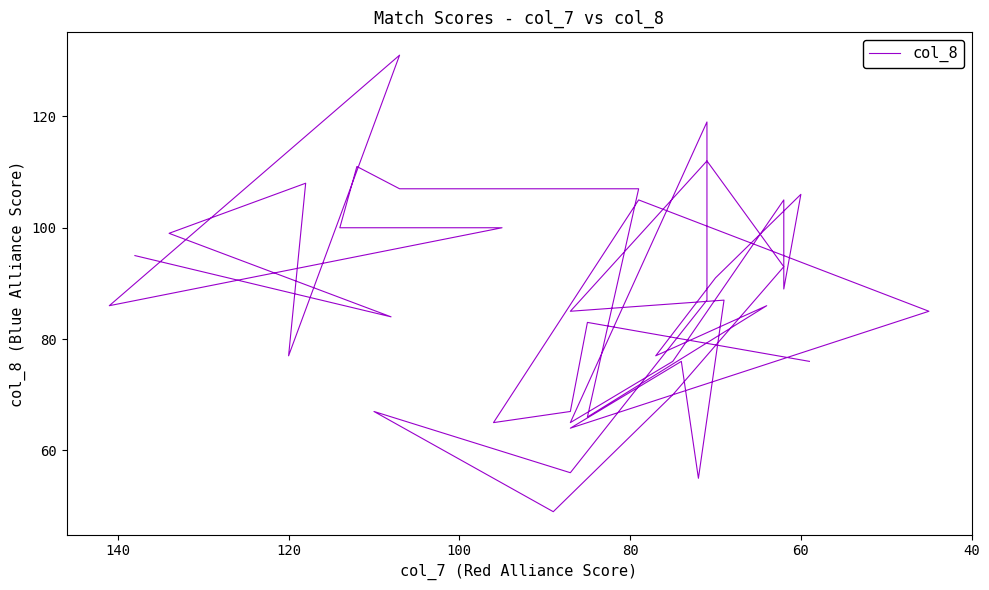

Count the number of data series in this chart.

1